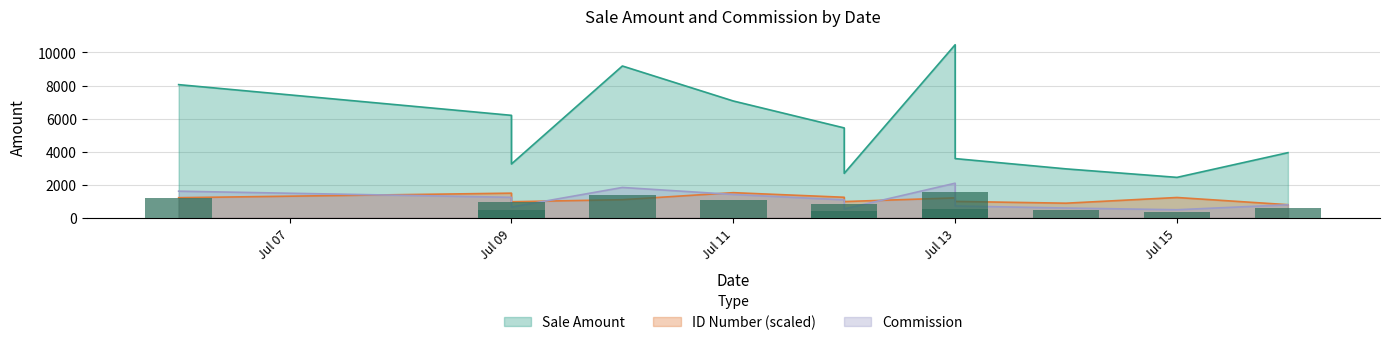

What is the value of the ID Number bar at the 6th from the left?

1243.0